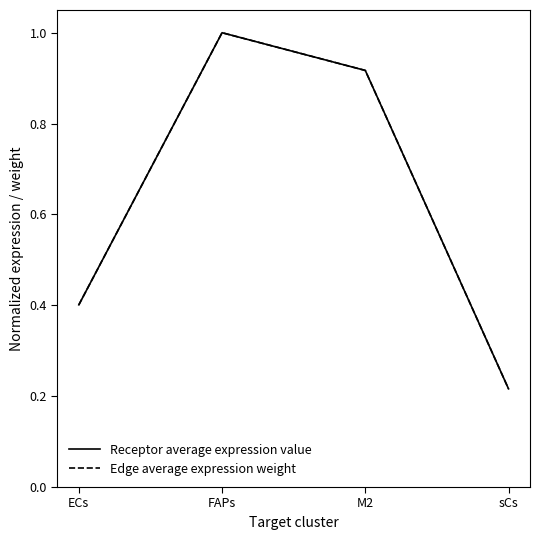

Does the chart display data point markers on the line(s)?

No